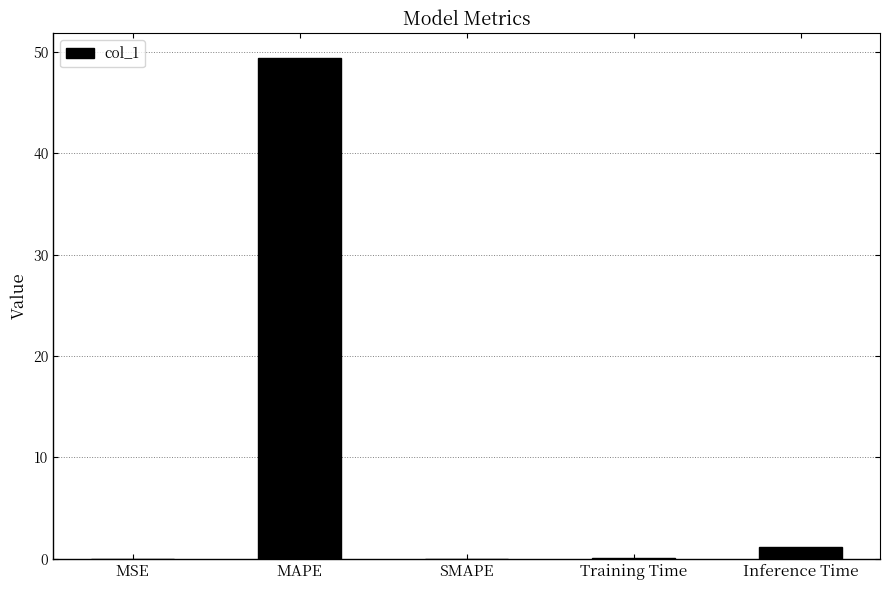

What is the average value?

10.1